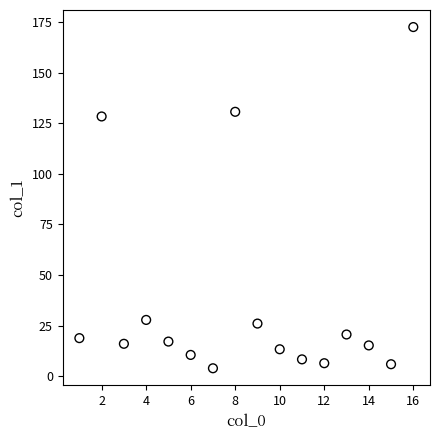

What is the range of X values (max minus min)?

15.0